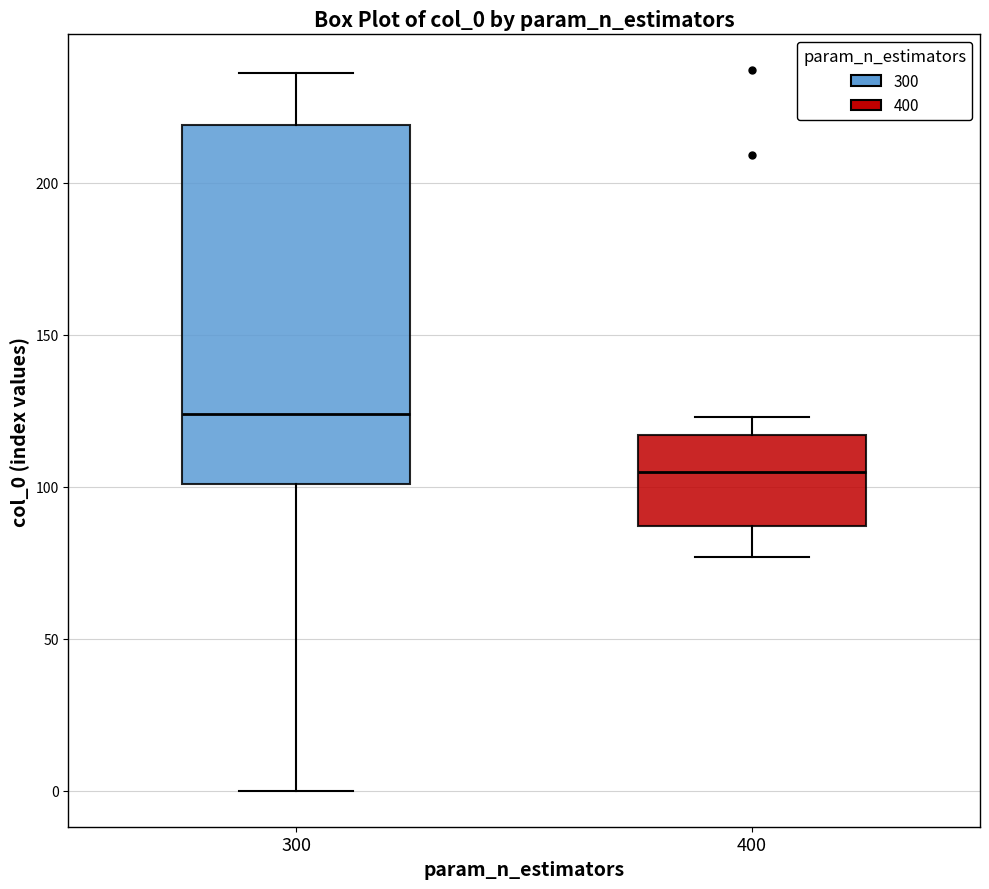

Reading left to right, read every box against the y-axis: the position of its median line, the range the box covers, and the ends of its whiskers. The values are not printed on the chart, so give them approximately, as read against the axis.

300: median 125, box 100 to 220, whiskers 0 to 235
400: median 105, box 85 to 115, whiskers 75 to 125